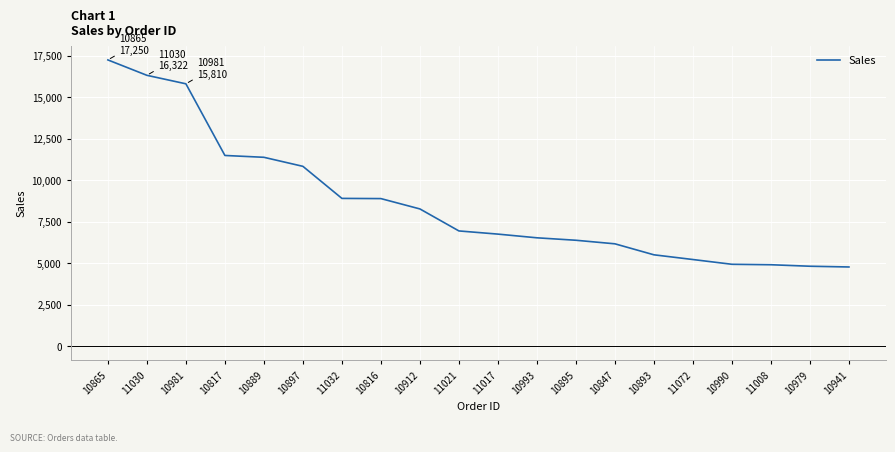

What is the difference between the values at 10941 and 11030?

11552.9